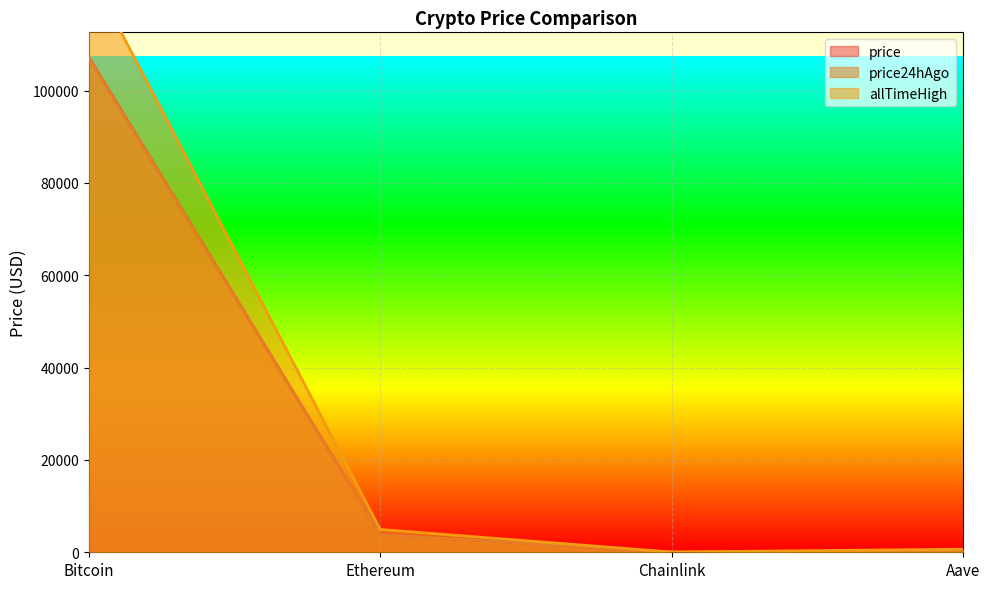

Rank the series at Bitcoin from highest to lowest value.

allTimeHigh, price, price24hAgo